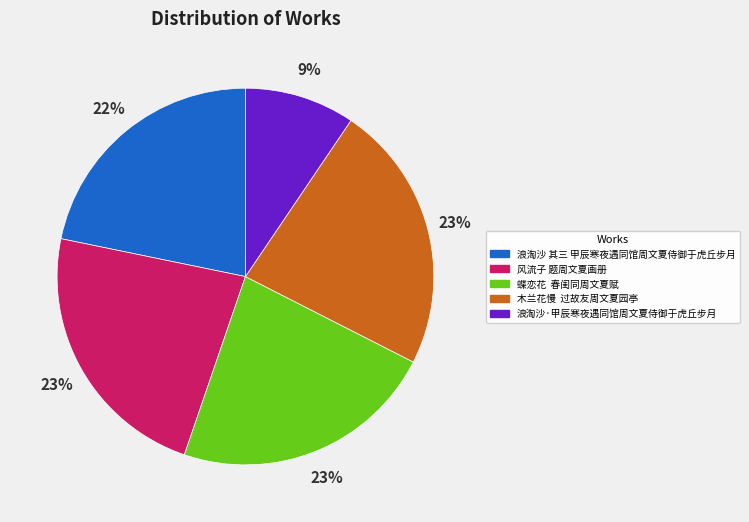

Is there any slice that represents more than half of the pie?

No